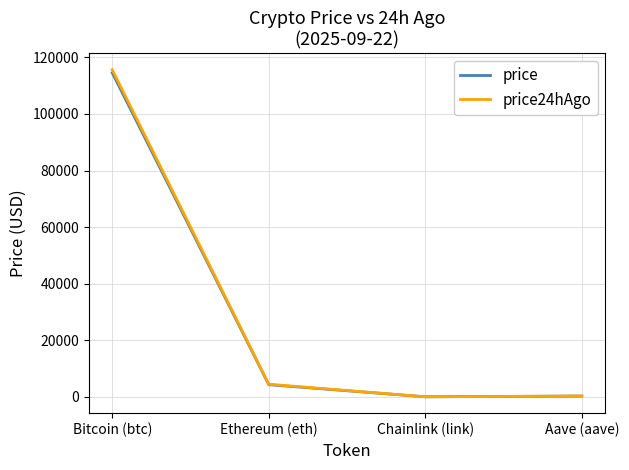

What is the total value across all series at Aave (aave)?

581.2